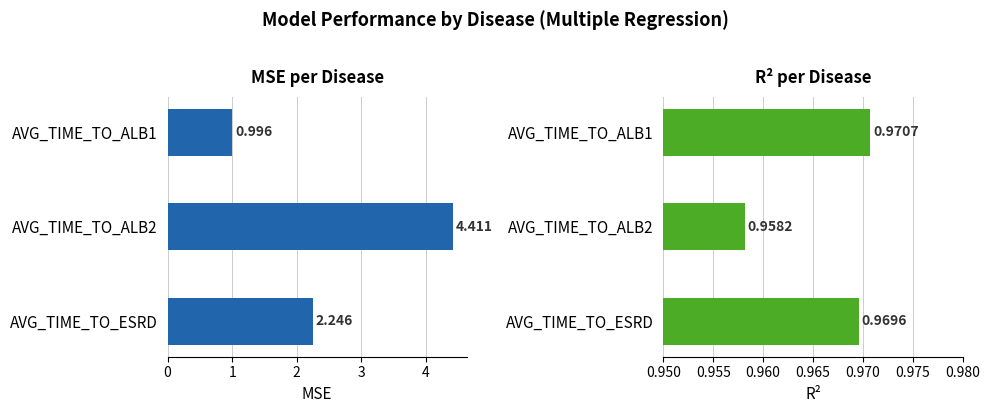

The value of R2 at AVG_TIME_TO_ALB2 is 1.0. True or false?

True